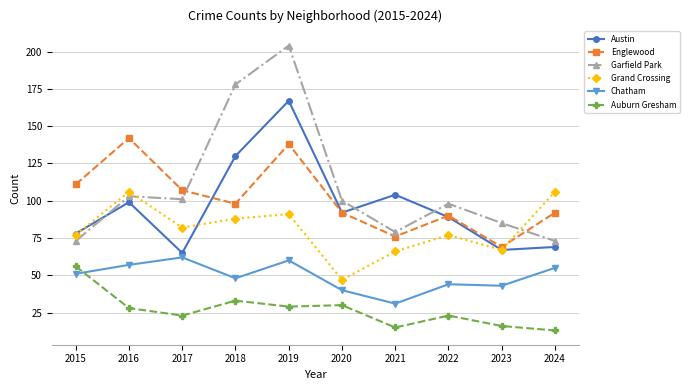

The Chatham series shows 57 at 2016. True or false?

True